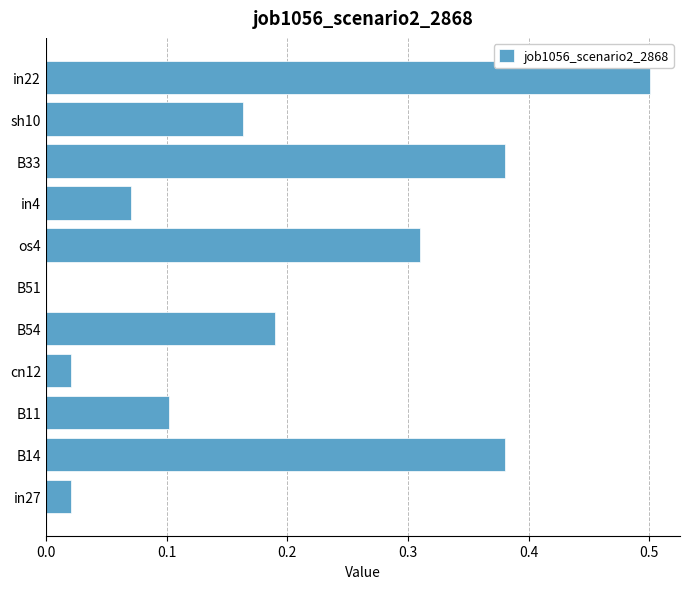

Is it true that the value at B11 is 0.1?

True